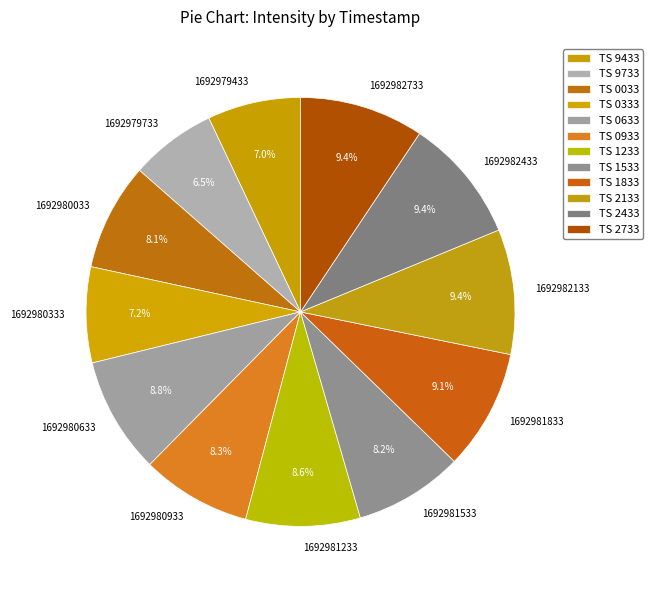

Count the number of slices in the pie.

12